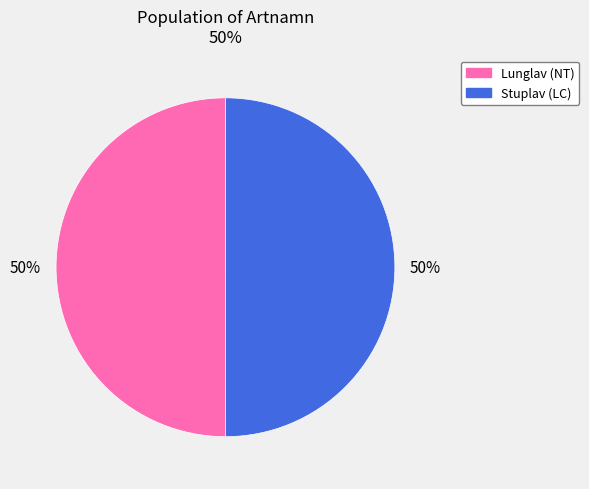

To the nearest percent, what is the average slice percentage?

50%